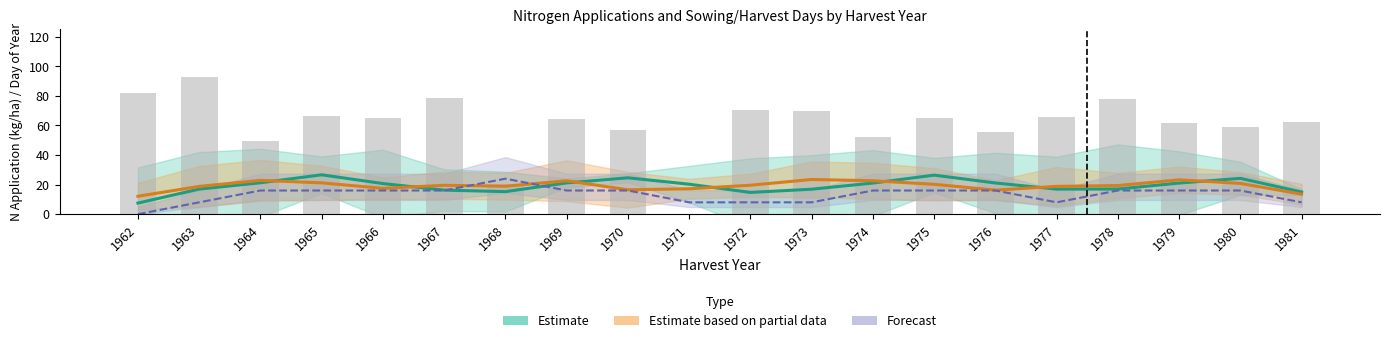

Is it true that Forecast equals 6.4 at 1967?

False